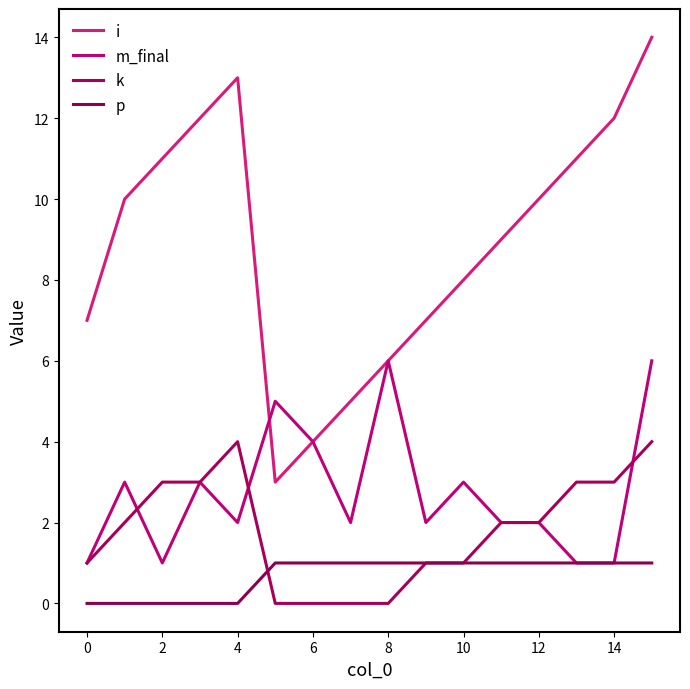

What is the average value of the m_final series?

3